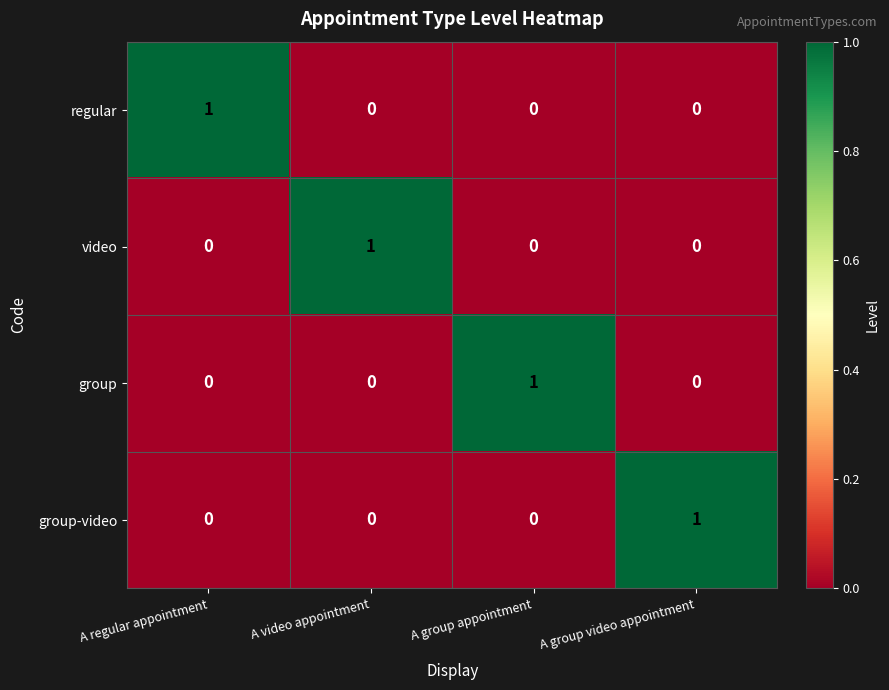

At how many categories does at least one series exceed 0?

4